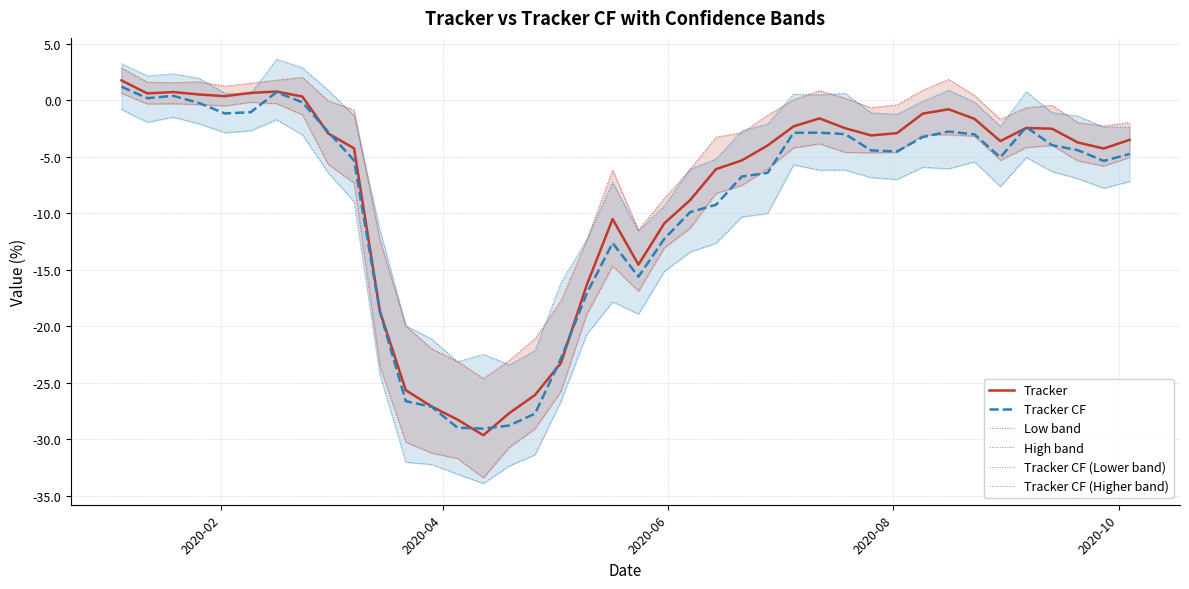

In Tracker CF, how many points are higher than both neighbors (excluding endpoints)?

6